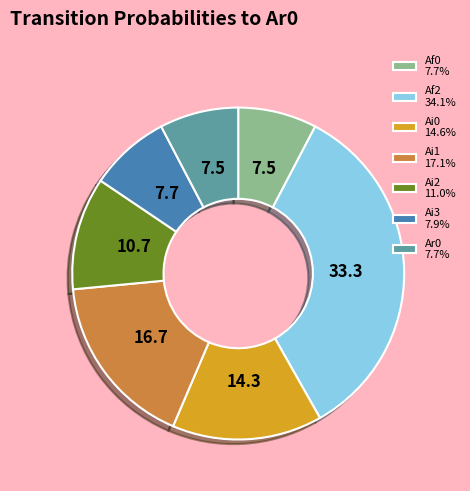

What is the ratio of the value at Af2 34.1% to the value at Ar0 7.7%?

4.4